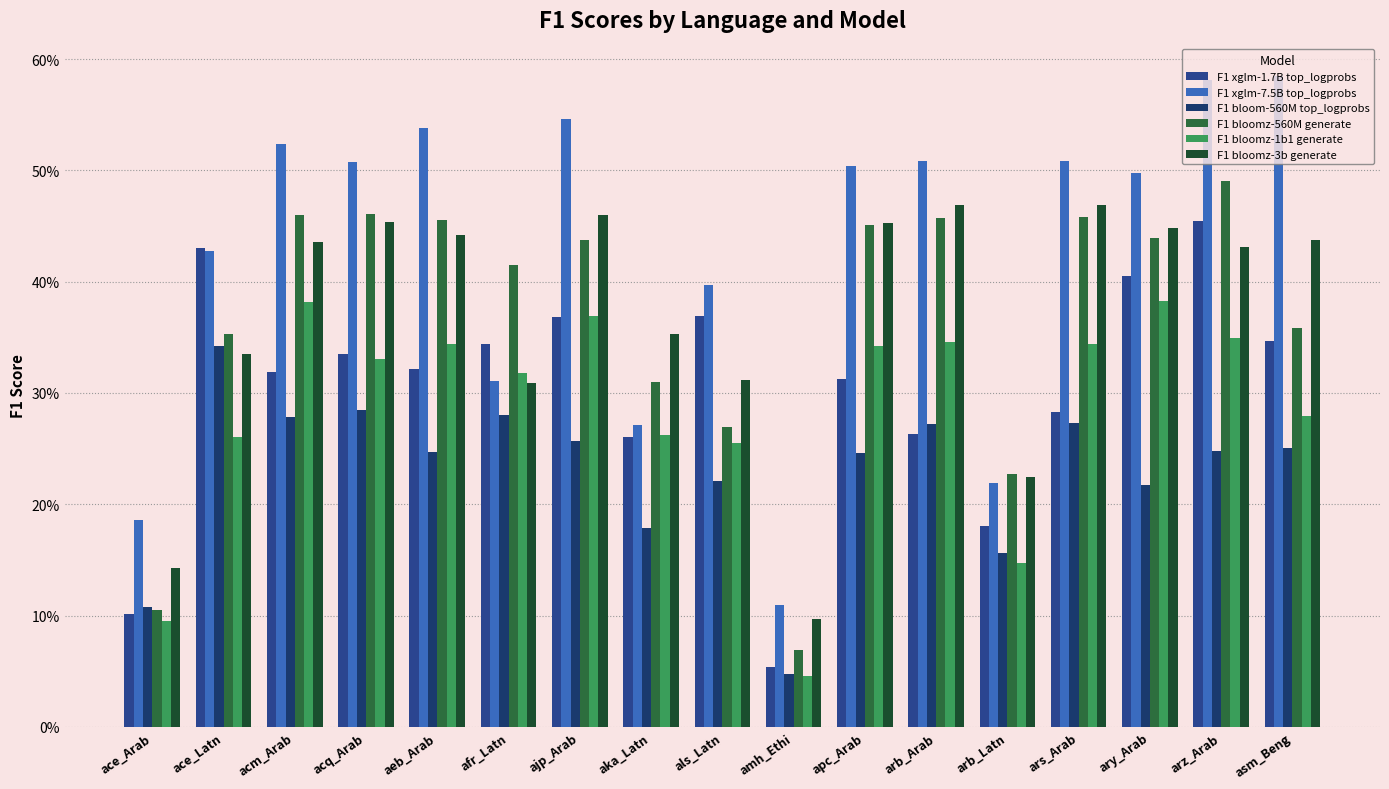

At which category is the sum across all series the highest?

arz_Arab